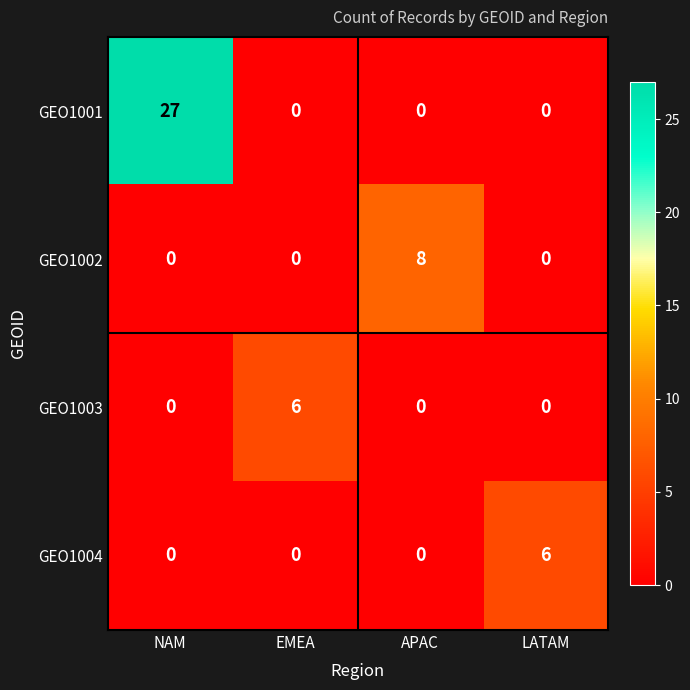

Reading left to right, transcribe all the data shown in this chart.

GEO1001: 27	0	0	0
GEO1002: 0	0	8	0
GEO1003: 0	6	0	0
GEO1004: 0	0	0	6